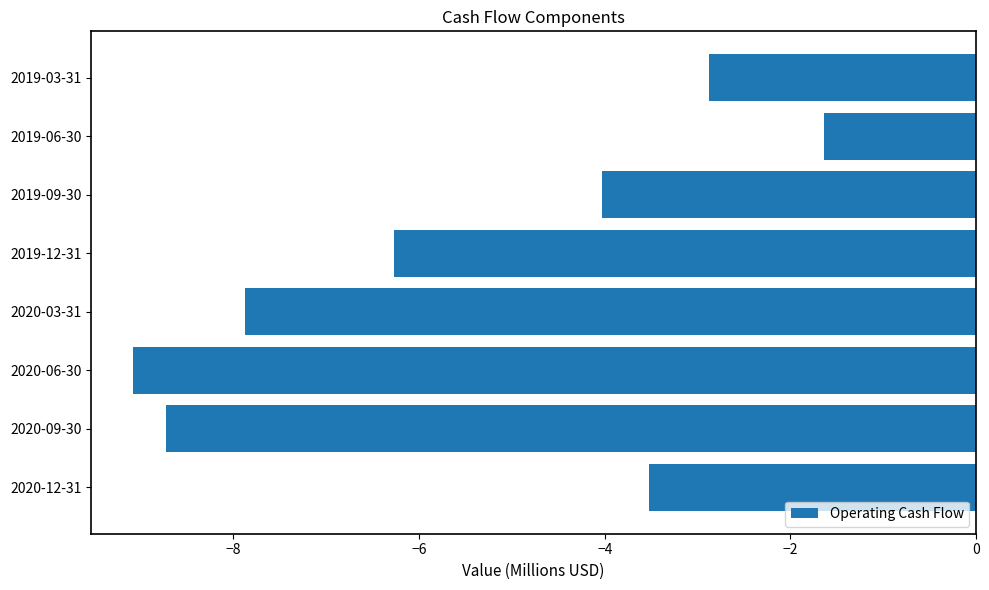

How many data points are above -4?

3